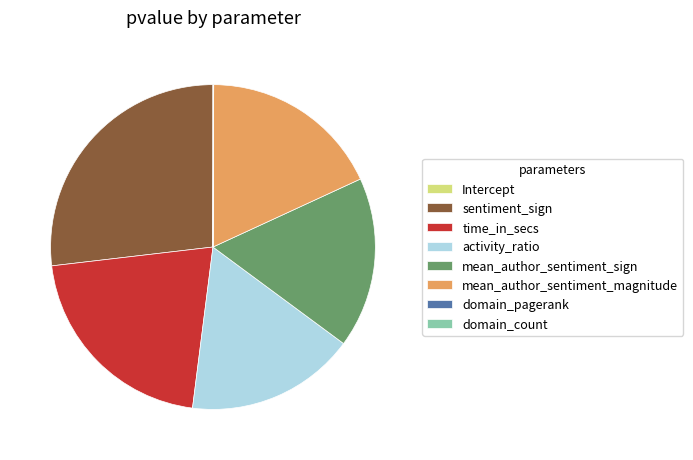

Is it true that mean_author_sentiment_sign is 17% of the pie?

True